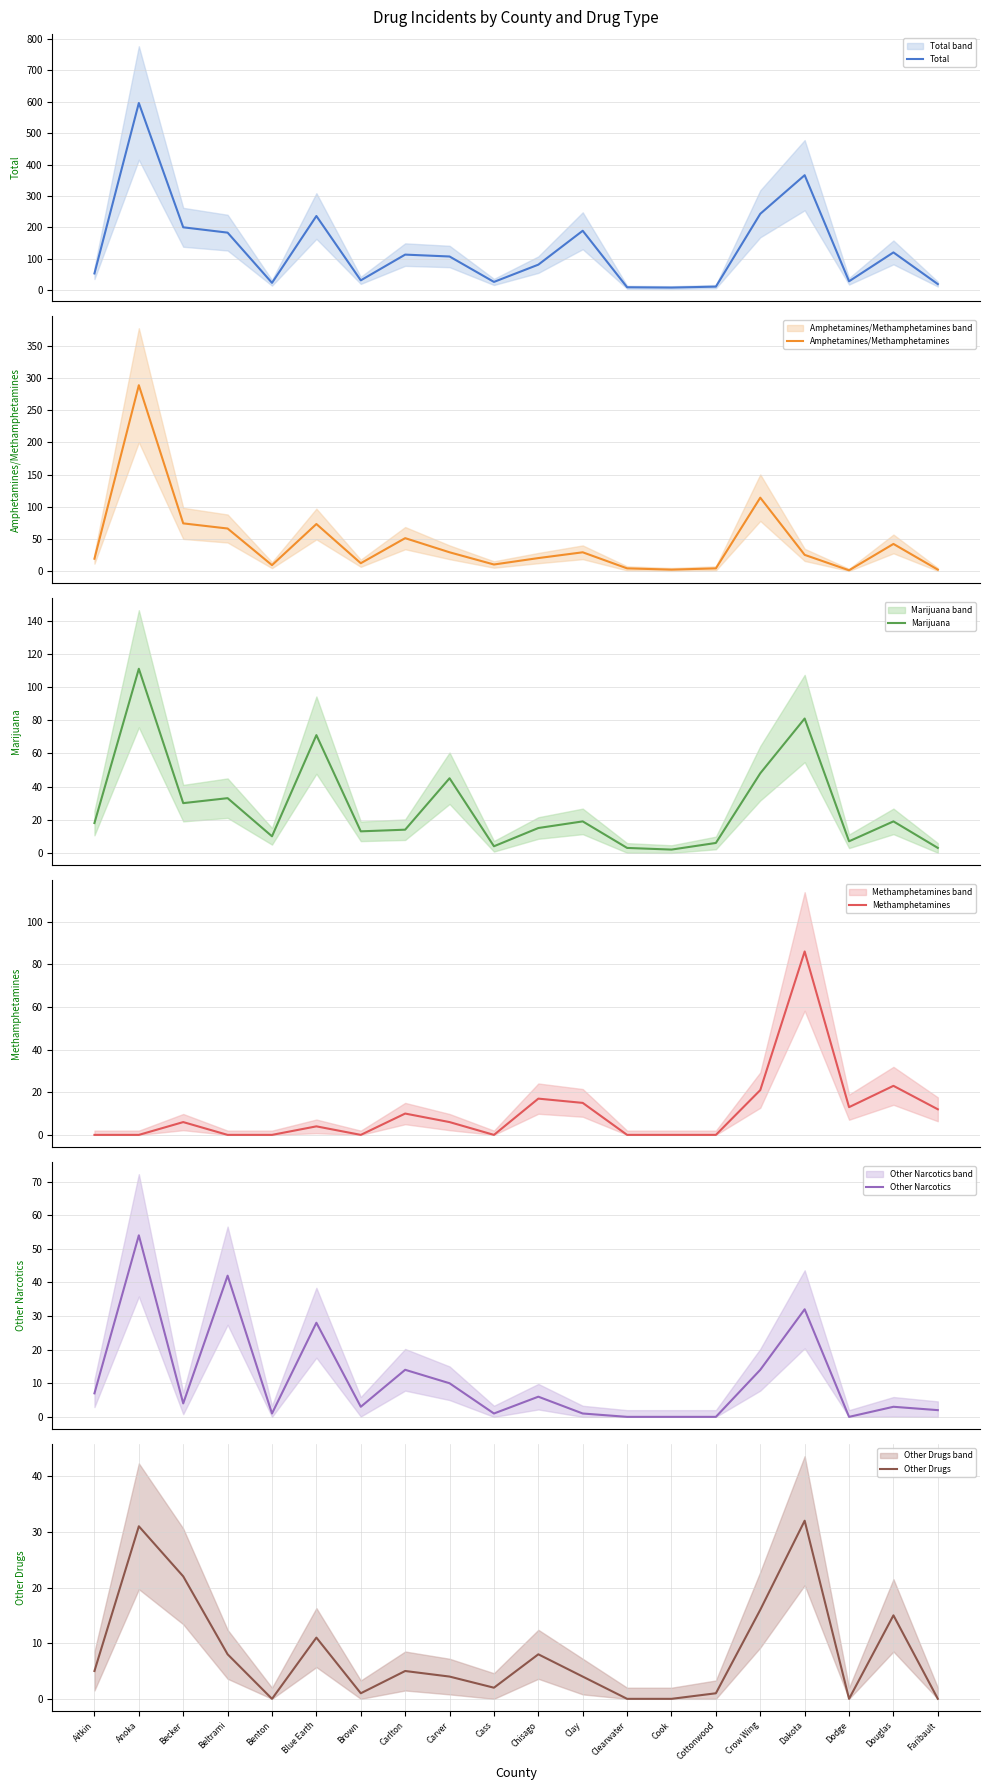

At which category does Other Narcotics reach its first local peak?

Anoka